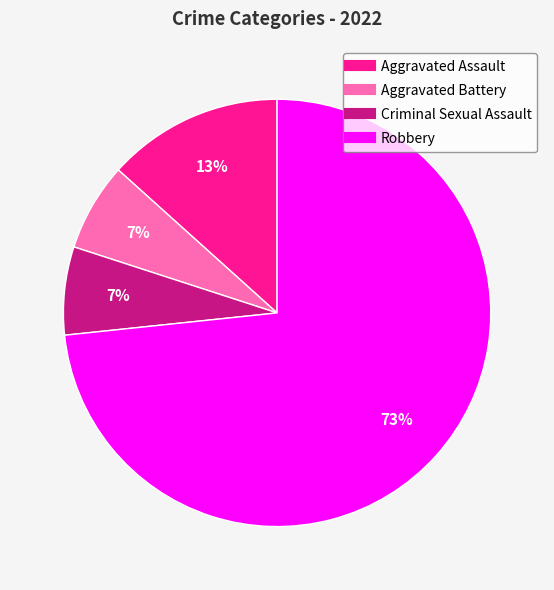

Is it true that Aggravated Assault is 28% of the pie?

False